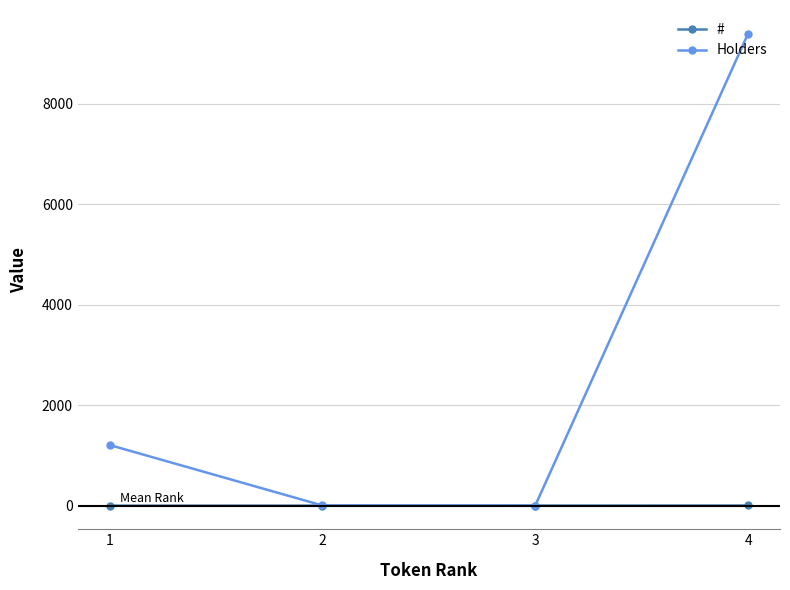

Where is Holders nearest to the value 4702?

1